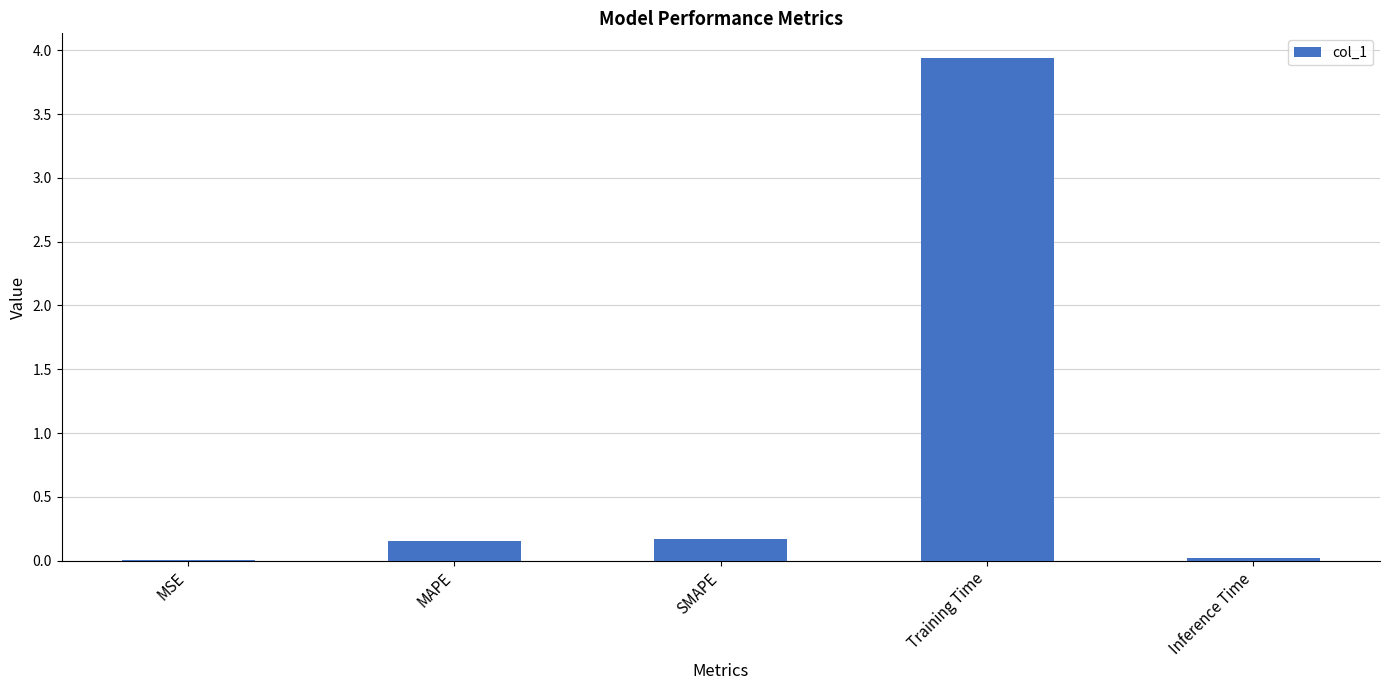

What is the sum of all values?

4.3